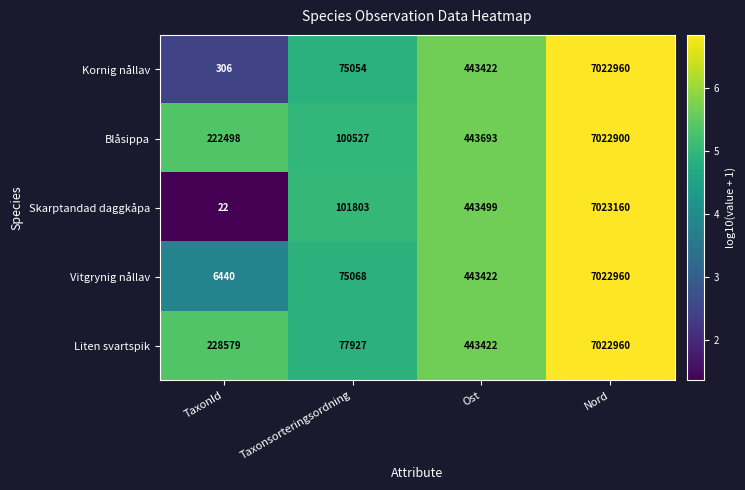

Reading left to right, extract all data points from this chart.

Kornig nållav: 306	75054	443422	7022960
Blåsippa: 222498	100527	443693	7022900
Skarptandad daggkåpa: 22	101803	443499	7023160
Vitgrynig nållav: 6440	75068	443422	7022960
Liten svartspik: 228579	77927	443422	7022960